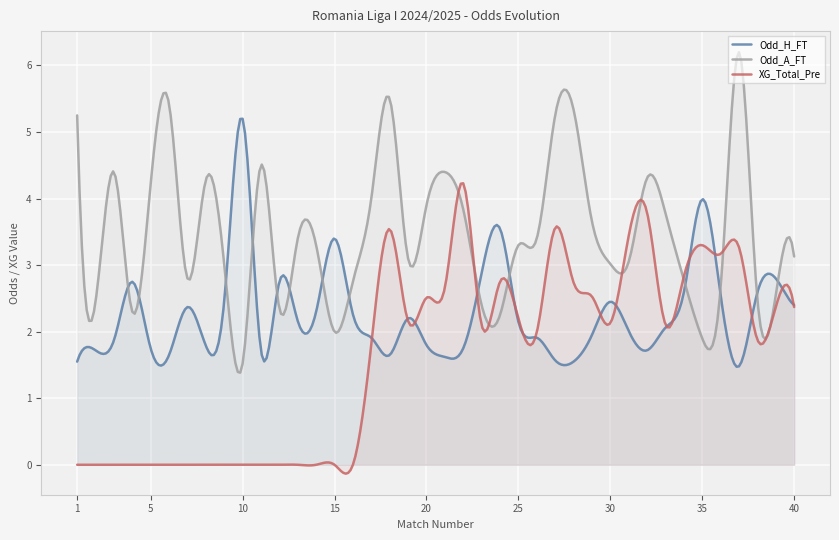

Where is the first local minimum for Odd_A_FT?

2